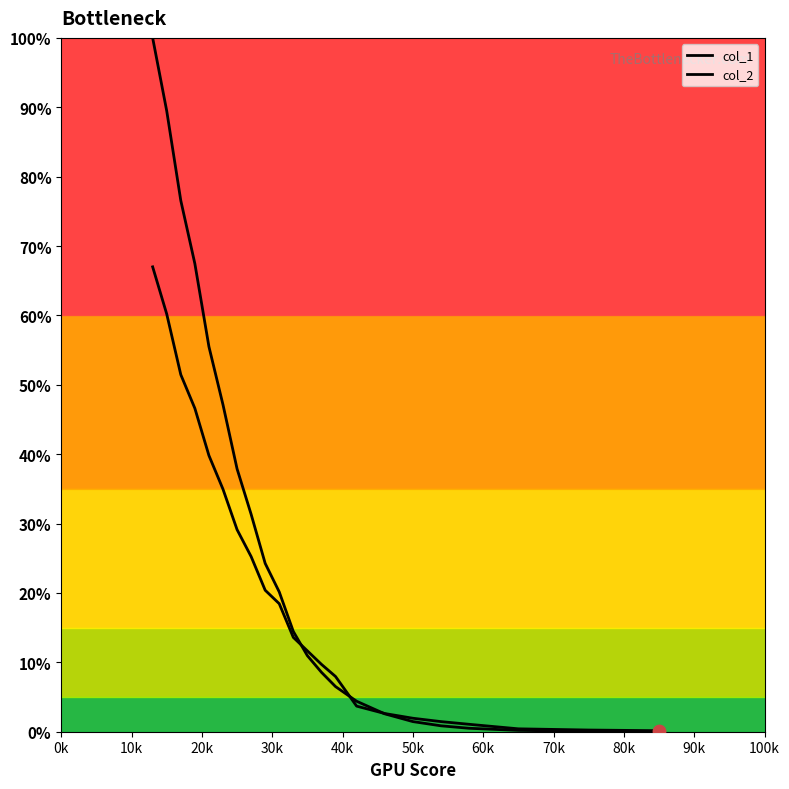

Is the value of col_2 at 90k greater than the value of col_1 at 0k?

No